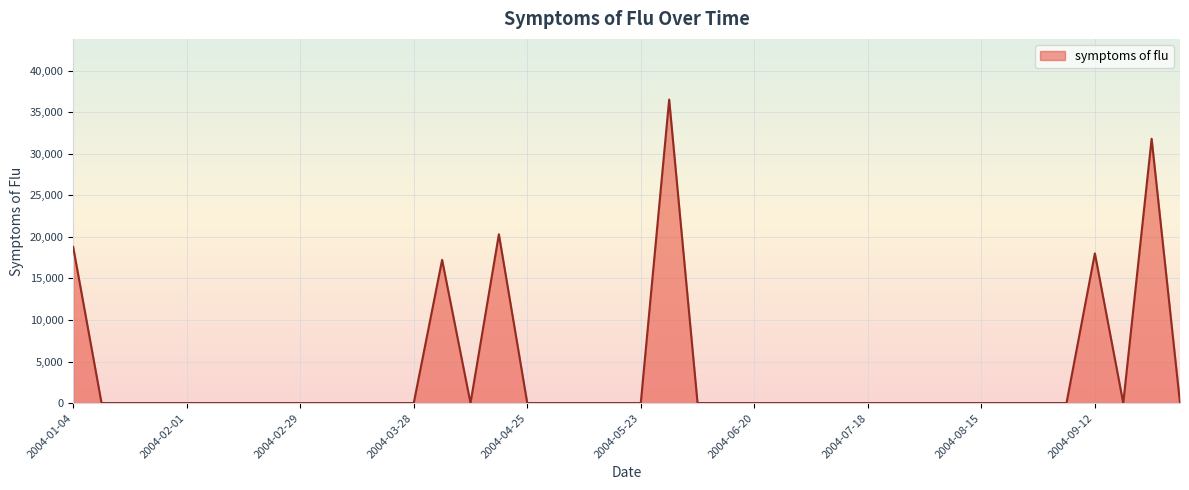

Does the chart have visible grid lines?

Yes